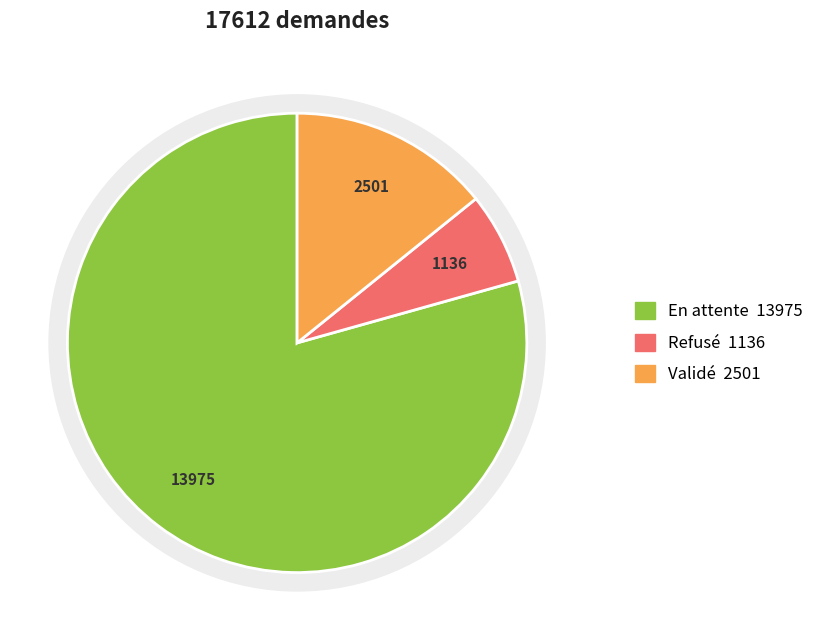

What portion of the pie excludes Validé?

85.8%